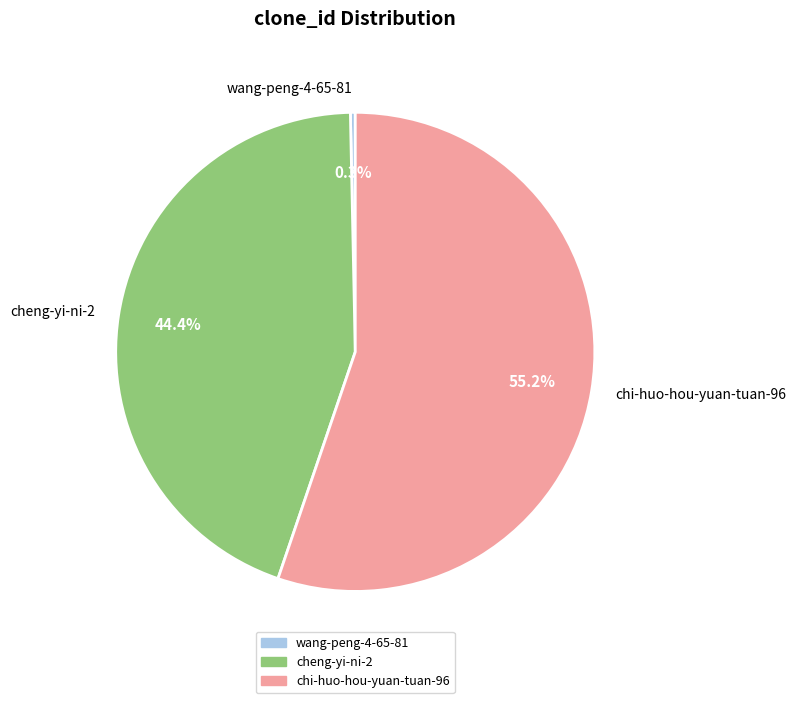

To the nearest percent, what portion does chi-huo-hou-yuan-tuan-96 represent?

55%